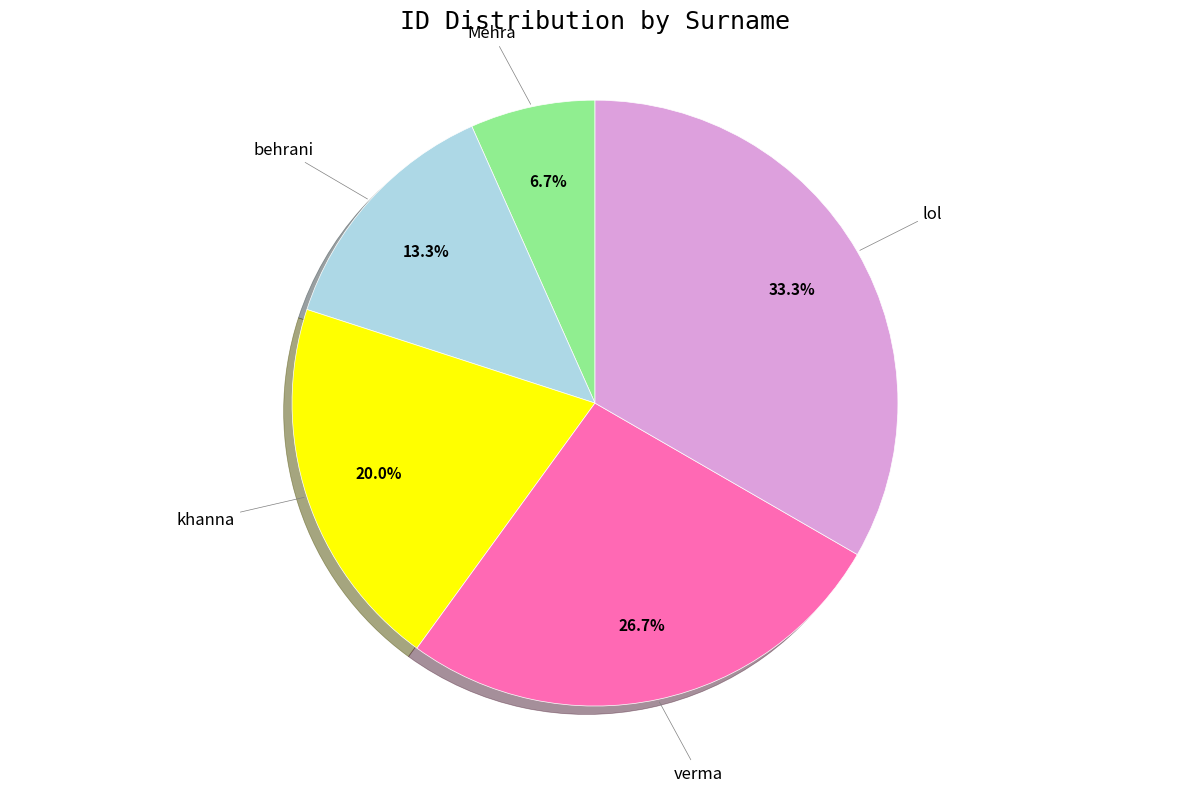

To the nearest percent, what is the difference between the largest and smallest slice percentages?

27%